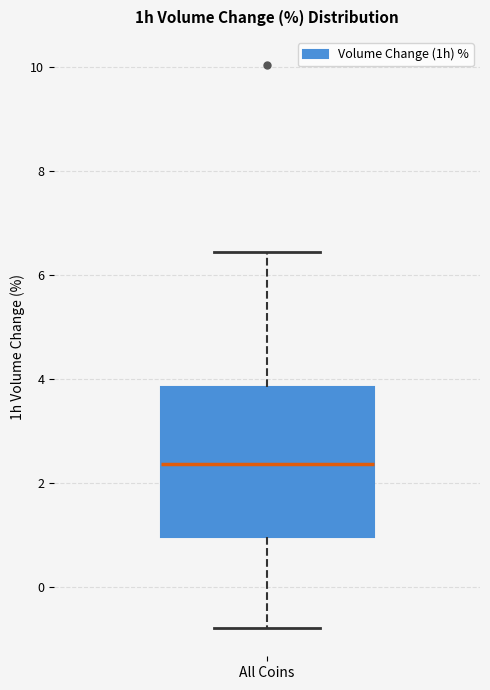

Read this box plot against the y-axis: the position of the median line, the range covered by the box, and the ends of both whiskers. The values are not printed on the chart, so give them approximately, as read against the axis.

median 2.4, box 1.0 to 3.8, whiskers -0.8 to 6.4